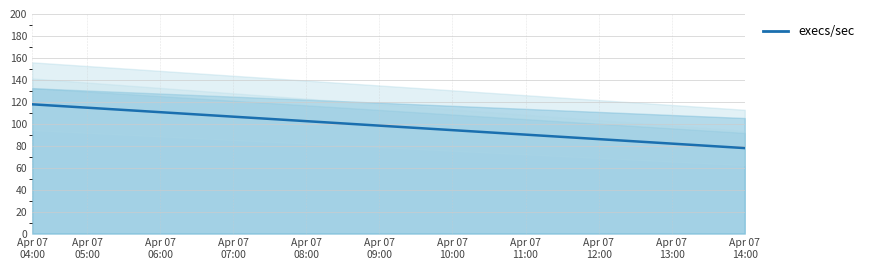

What is the sum of all values?

3911.2